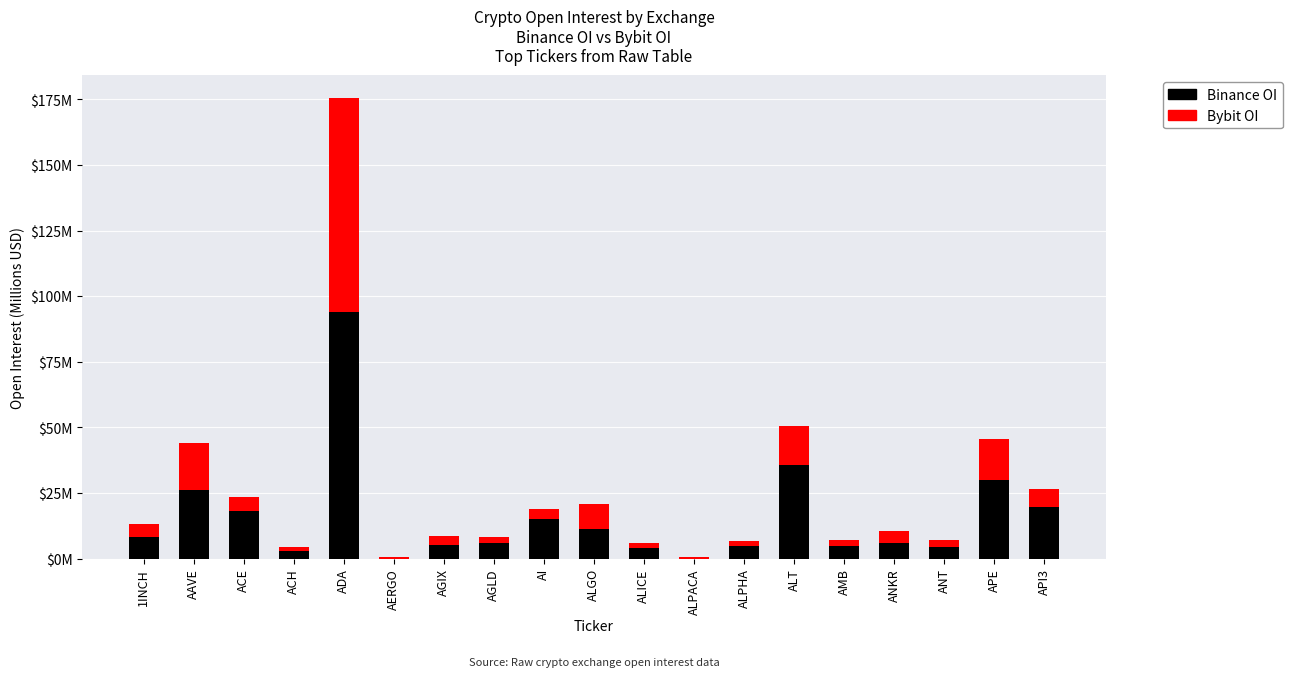

What is the difference between the maximum and minimum values in the Bybit OI series?

80.5